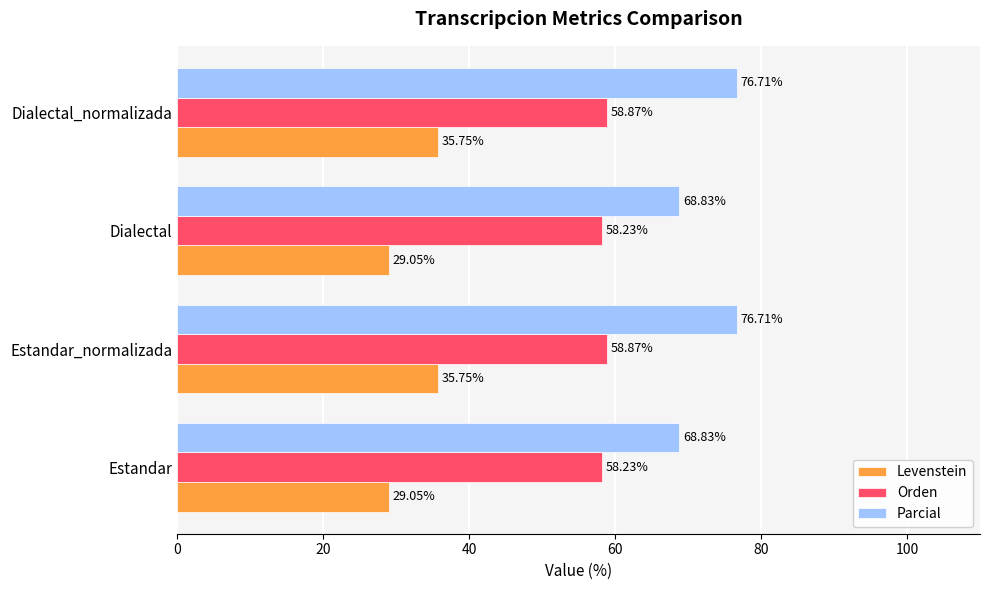

What are all the series names shown in the legend?

Levenstein, Orden, Parcial